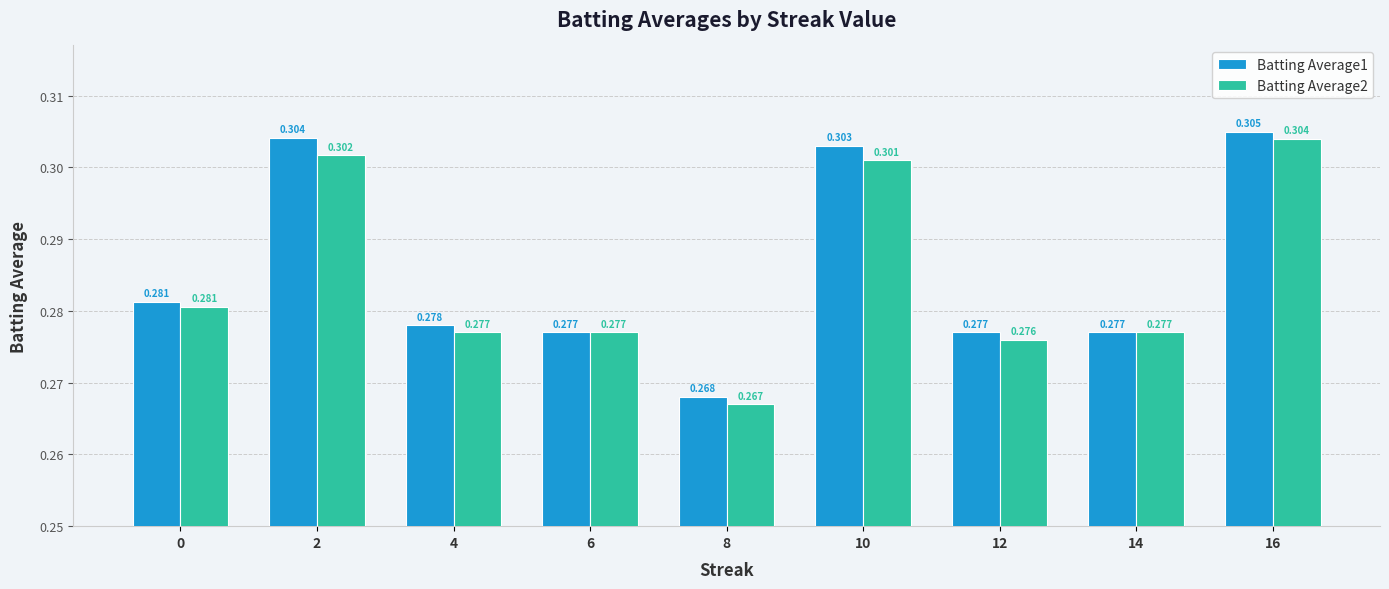

Is the value of Batting Average1 at 2 greater than the value of Batting Average2 at 8?

Yes